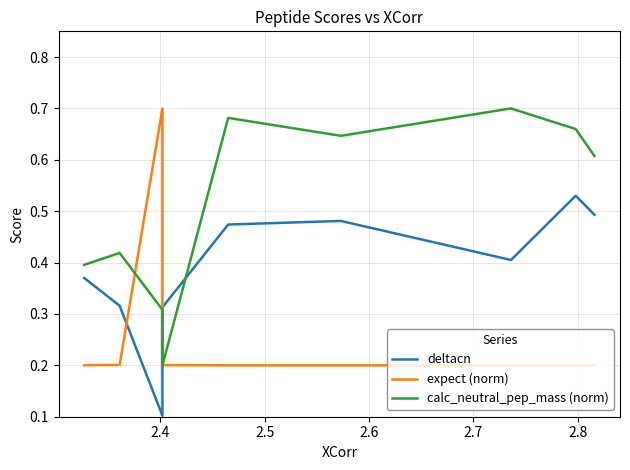

Rank the series at 2.7 from highest to lowest value.

calc_neutral_pep_mass (norm), deltacn, expect (norm)